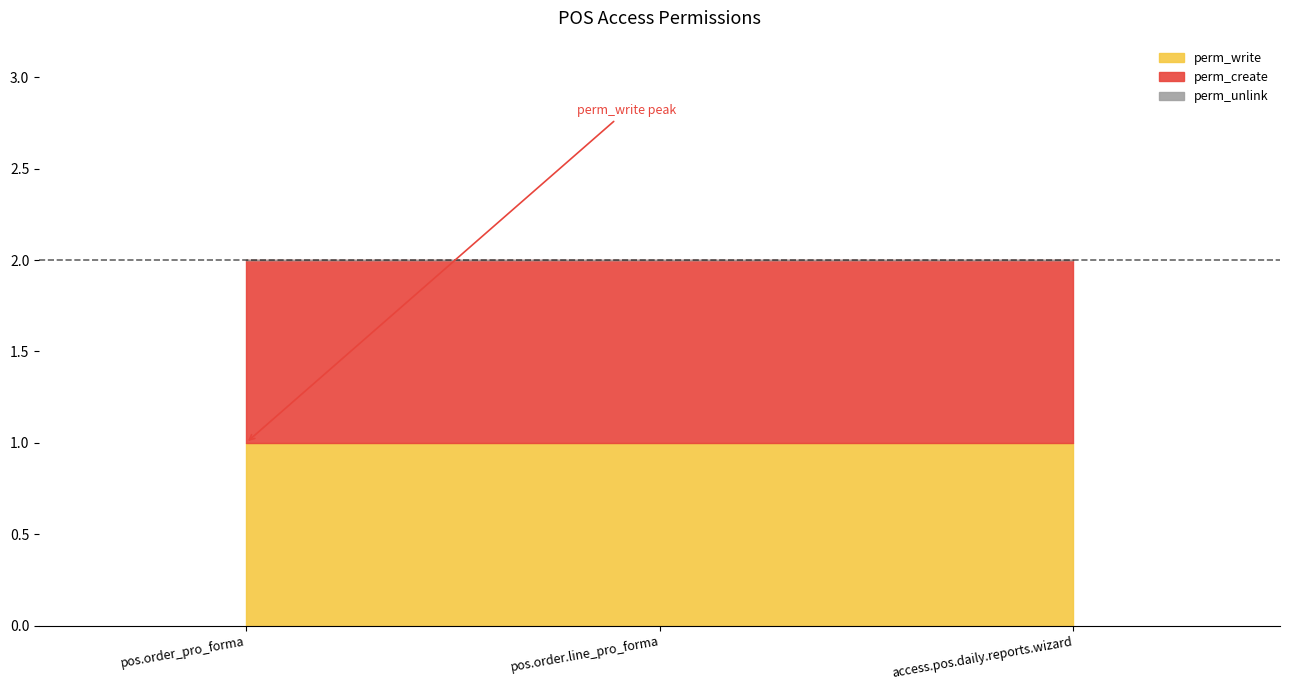

How many lines are shown in the chart?

3